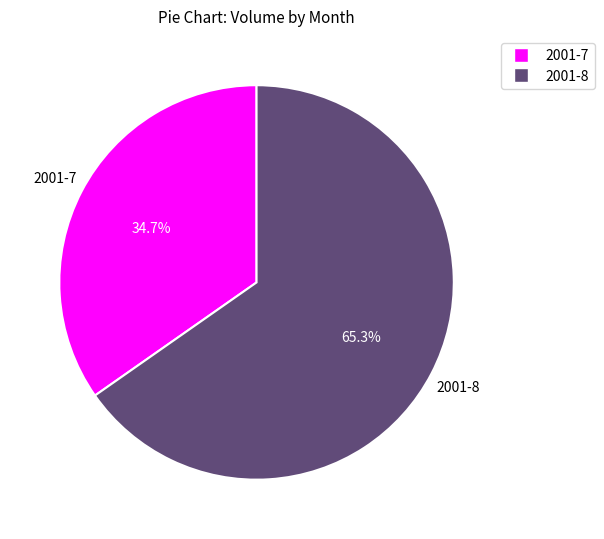

How many slices are in this pie chart?

2